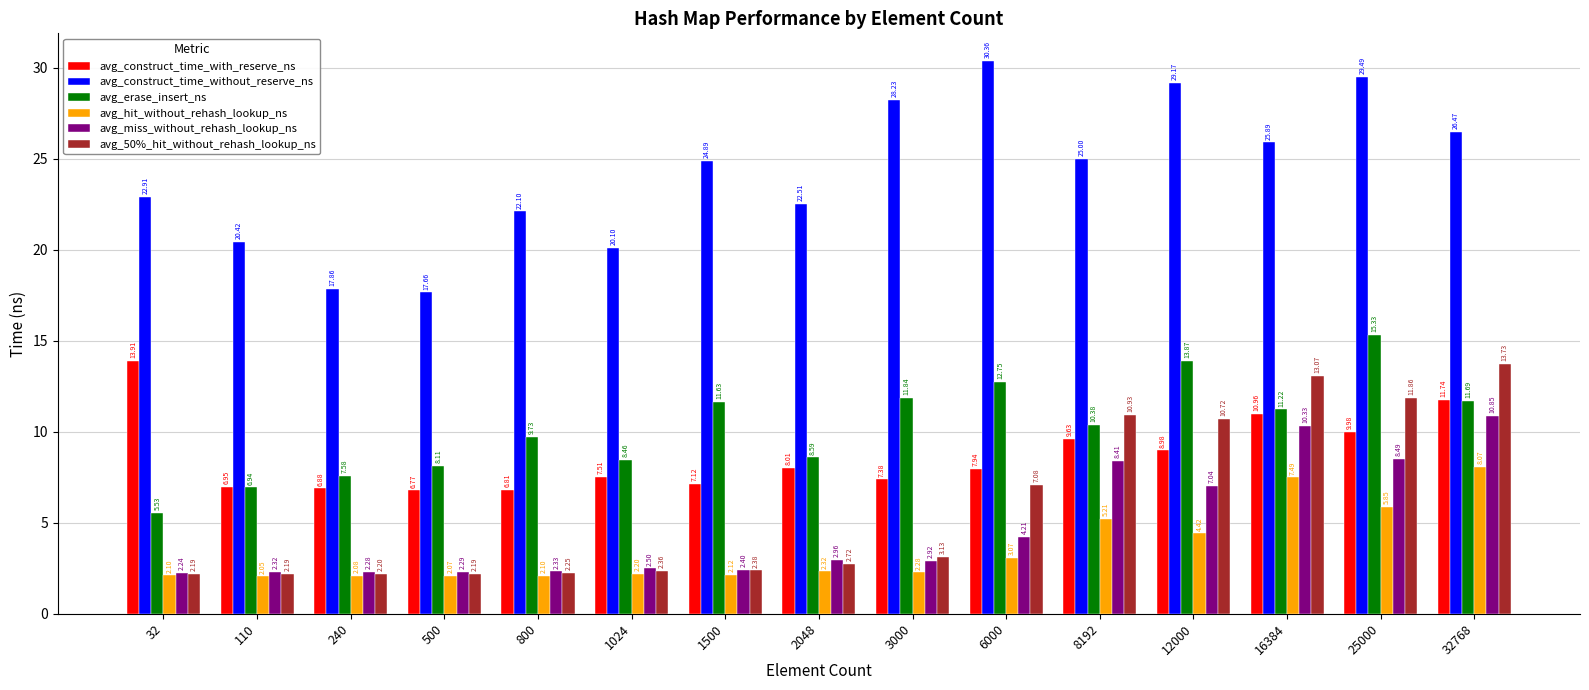

Which series has the largest range (max minus min)?

avg_construct_time_without_reserve_ns